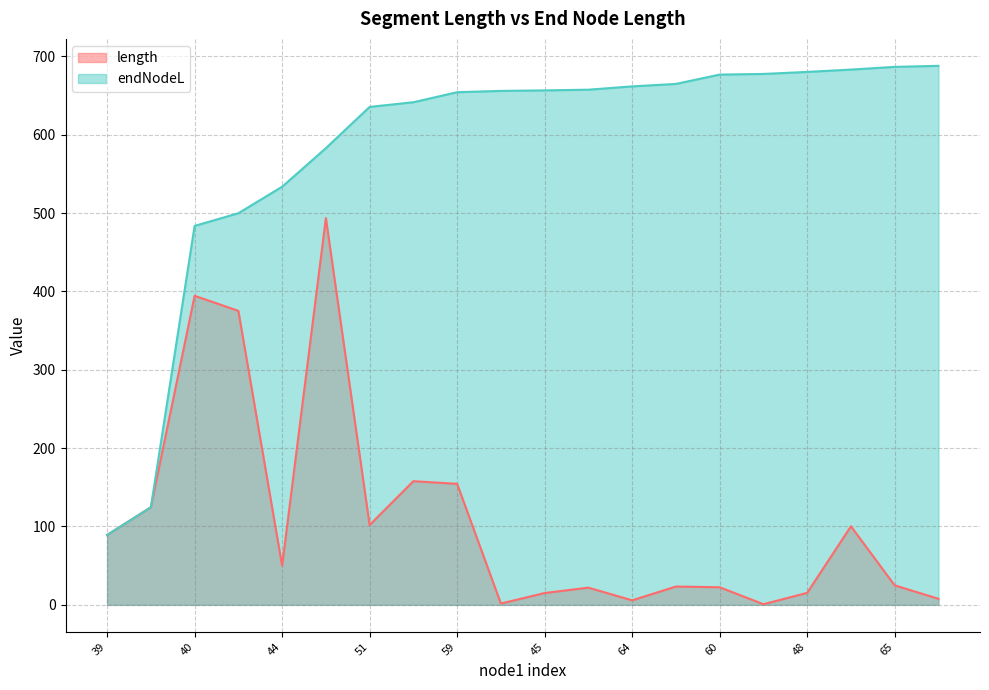

What is the sum of the endNodeL values at 44 and 52?

1190.9